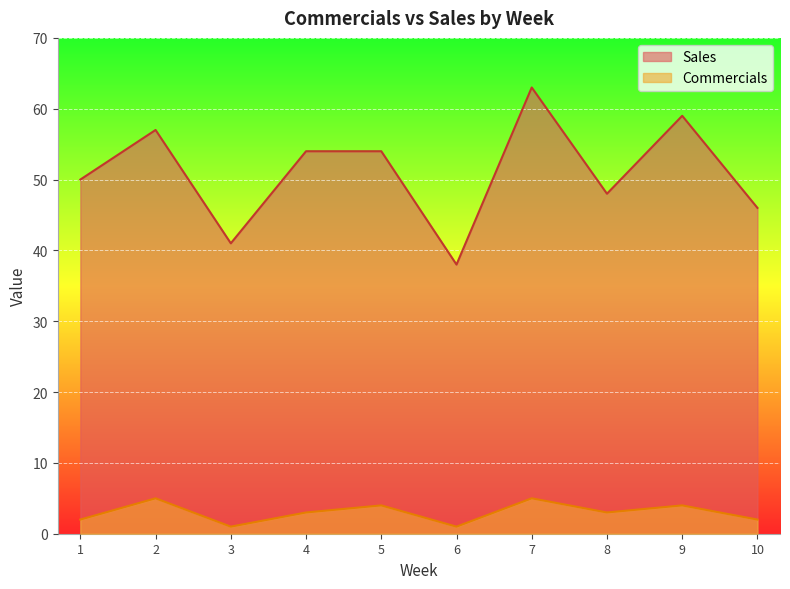

The Sales series shows 46 at 10. True or false?

True